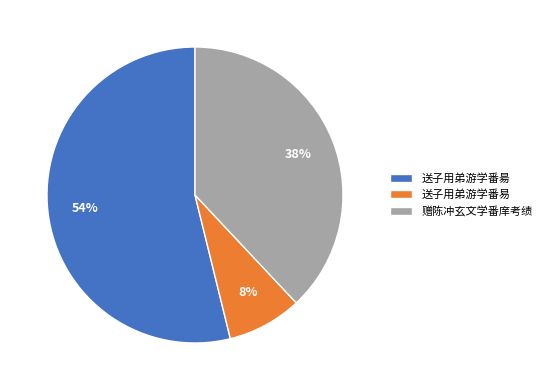

Count the number of slices in the pie.

3